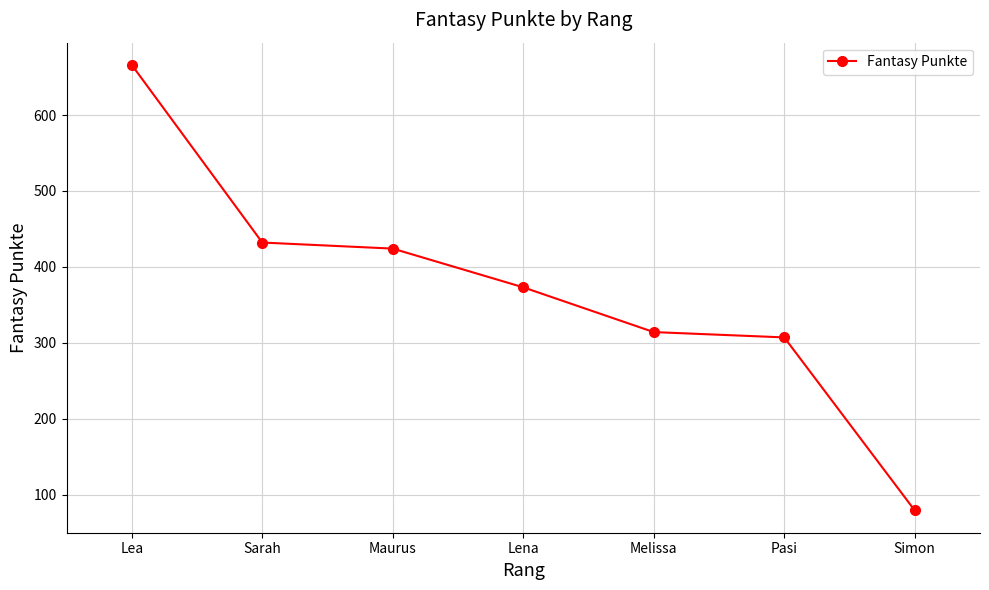

True or false: there are more than 1 points higher than both neighbors.

False